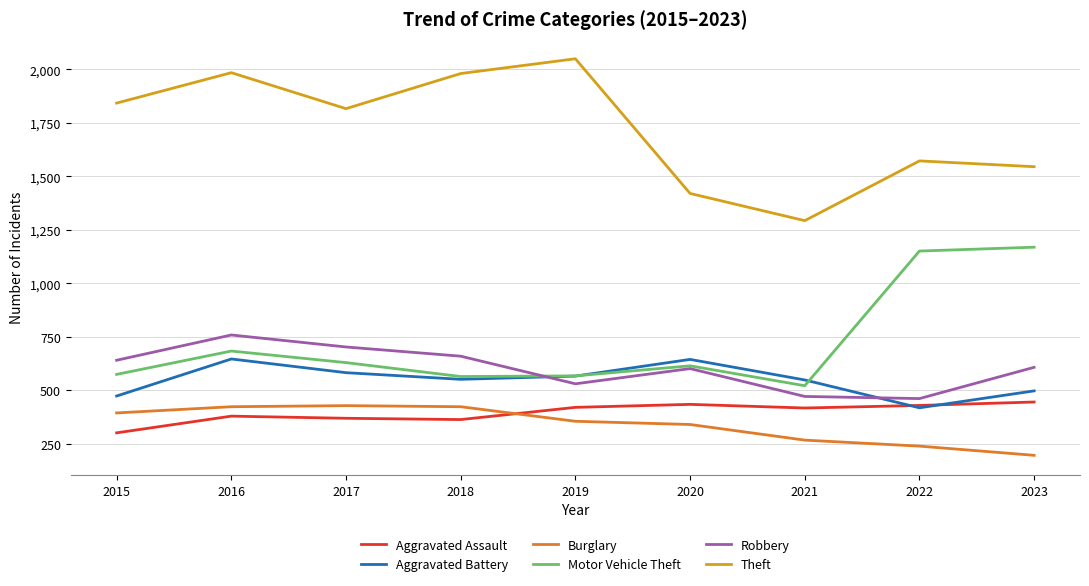

Which series has the largest range (max minus min)?

Theft